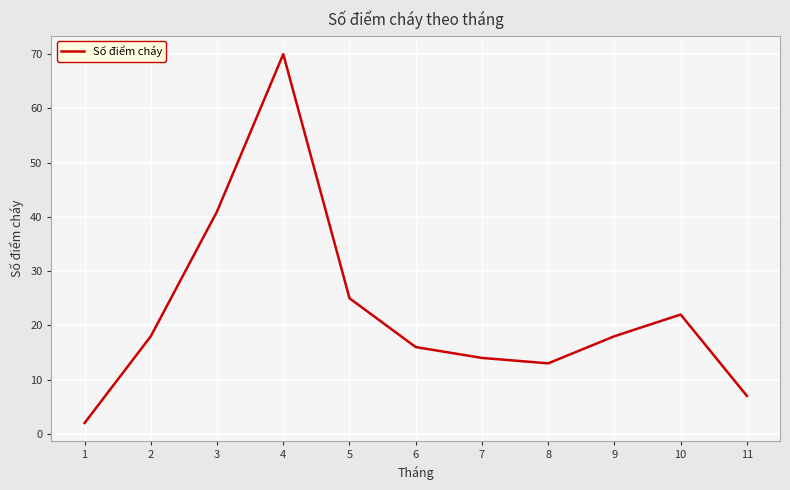

What is the difference between the maximum and minimum values?

68